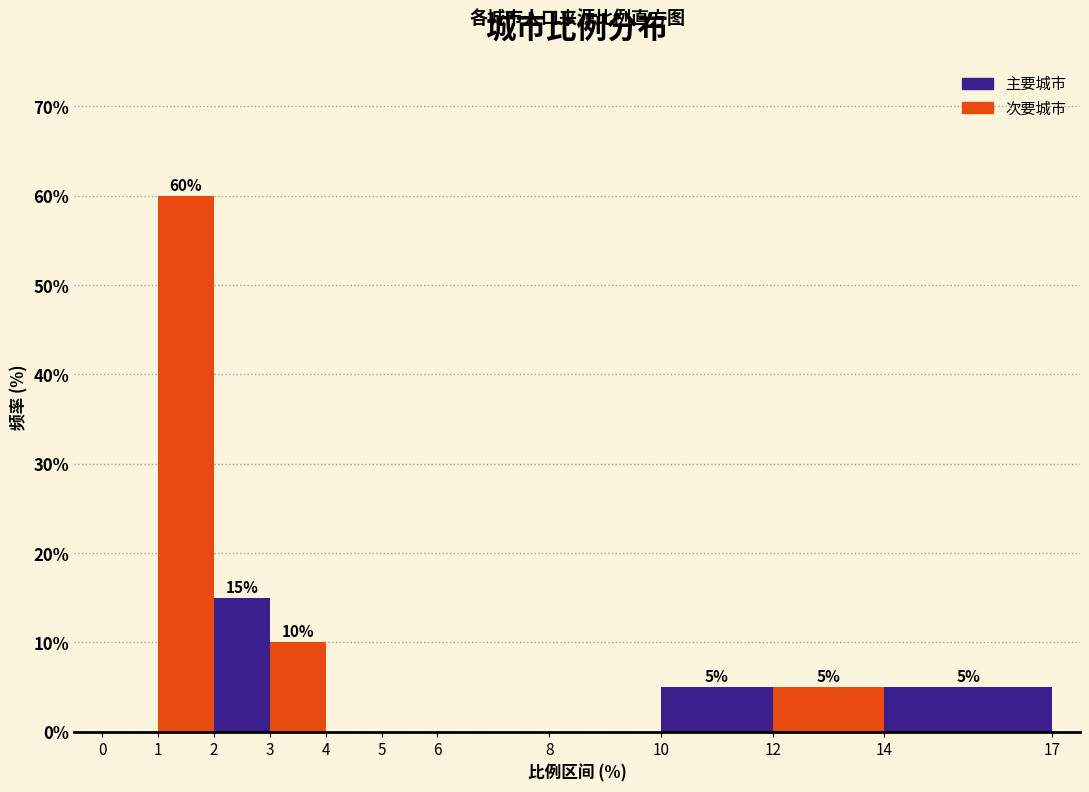

Over which range of the x-axis is the bar tallest?

1 to 2